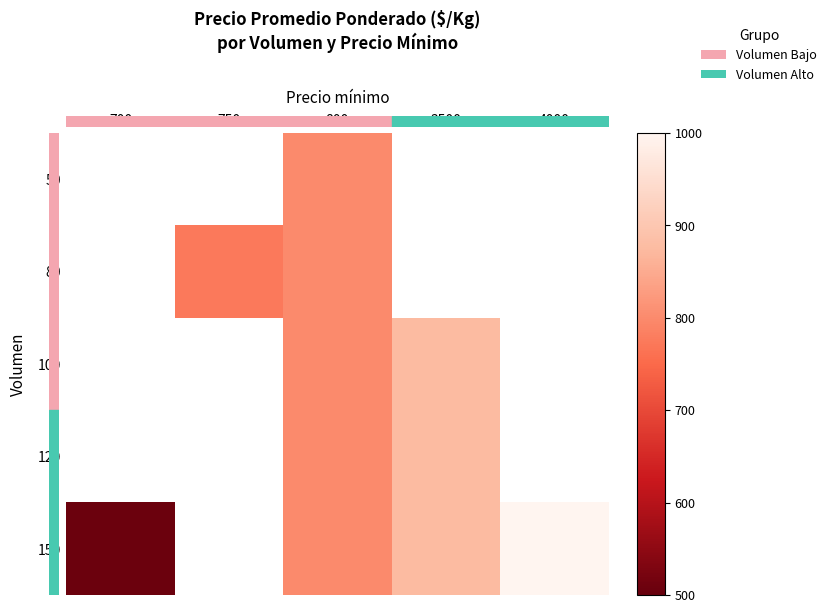

Which series has the widest spread of values?

150